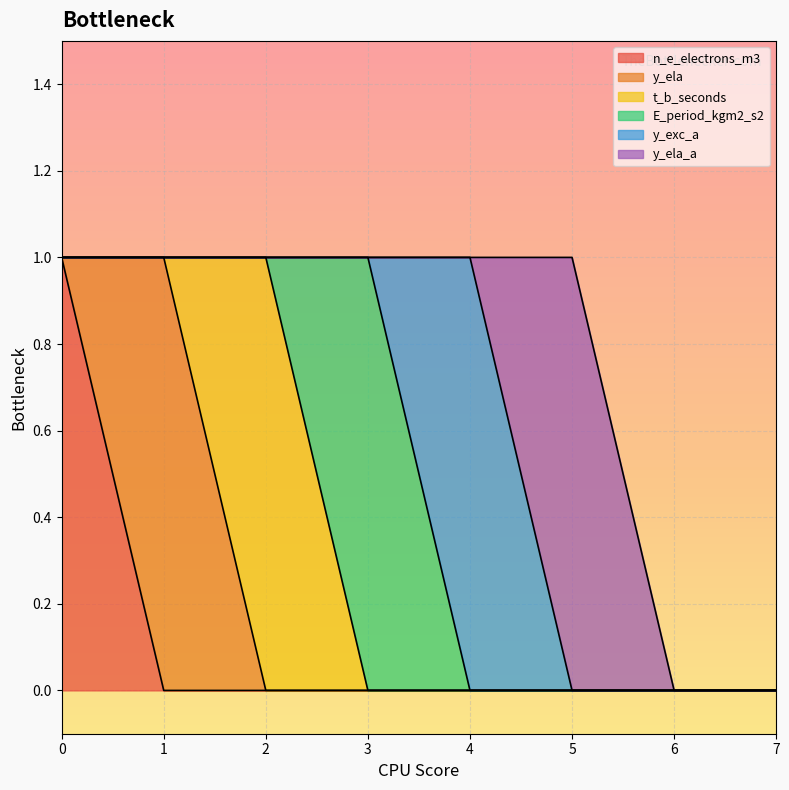

Is the value of E_period_kgm2_s2 at 7 greater than the value of y_ela at 6?

No